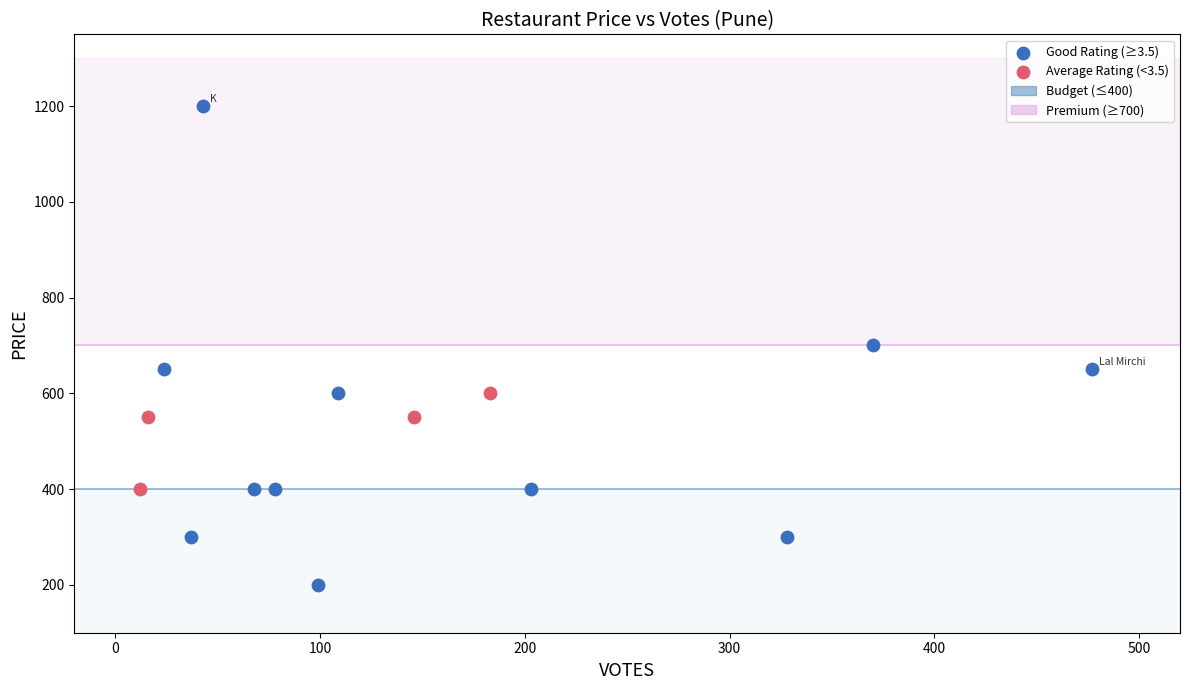

Which series has the widest spread of Y values?

Good Rating (≥3.5)